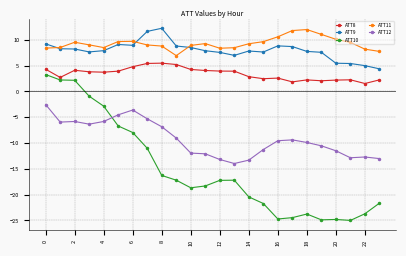

What is the difference between the second highest and second lowest values in the ATT12 series?

9.7